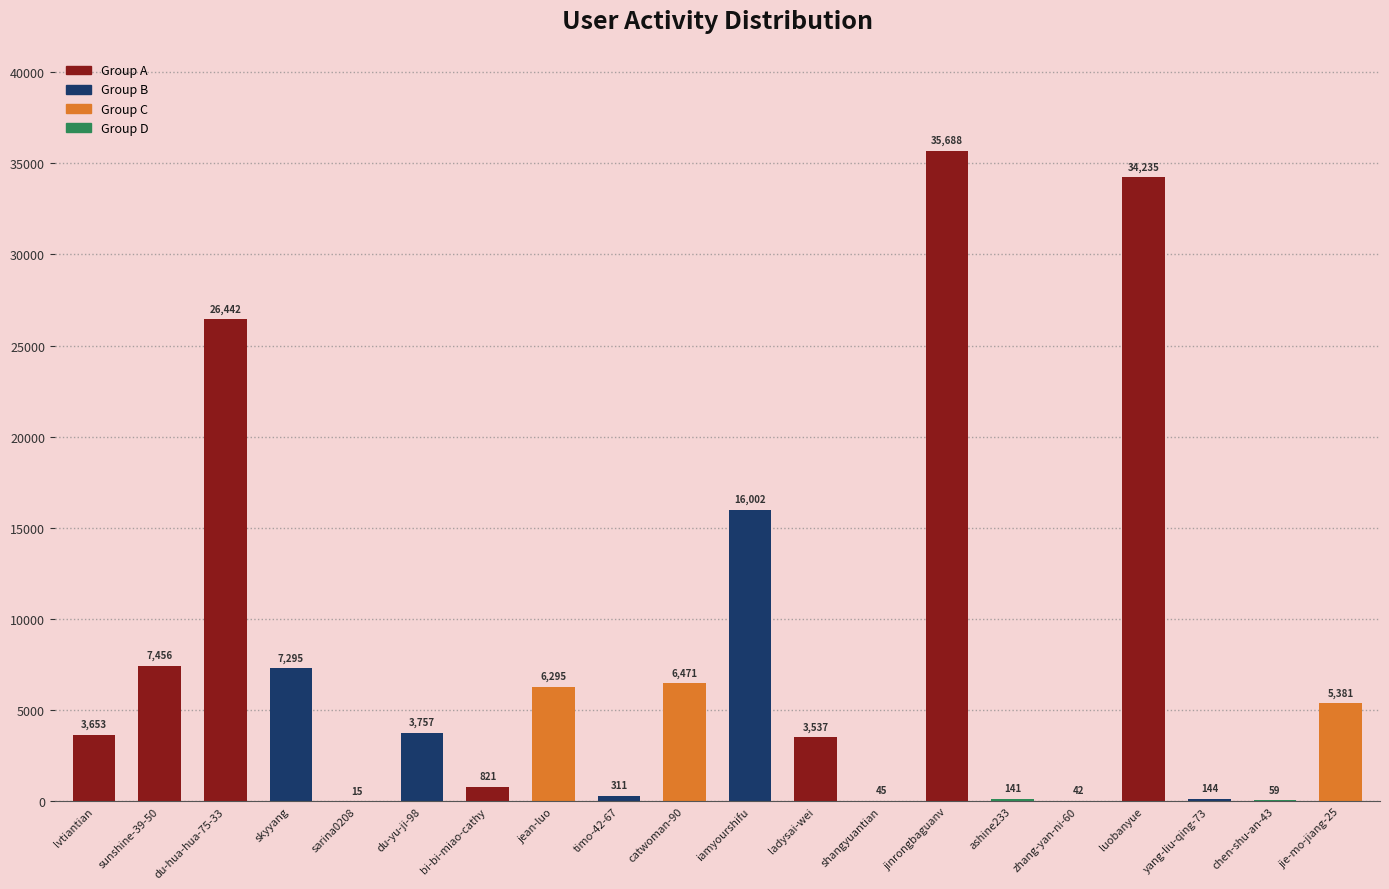

What is the approximate value at yang-liu-qing-73?

144